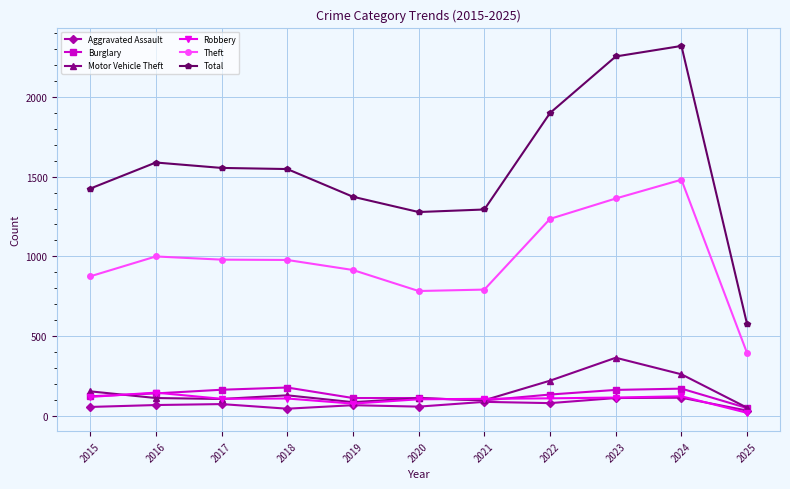

Which category has the highest value across all series?

2024